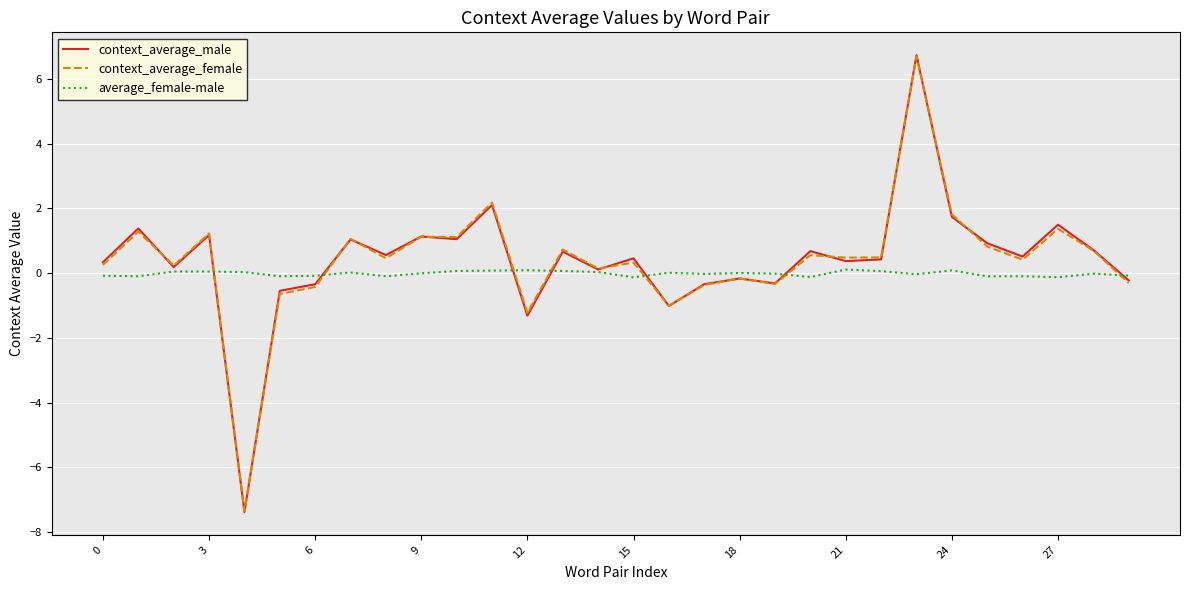

Which series has the widest spread of values?

context_average_male